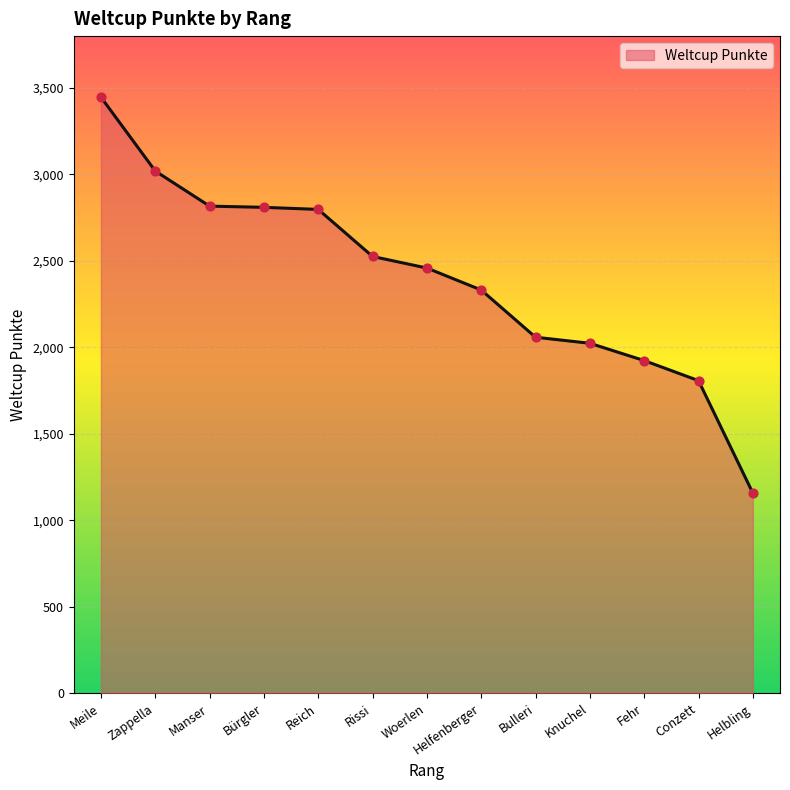

Which has a higher value, Zappella or Bürgler?

Zappella